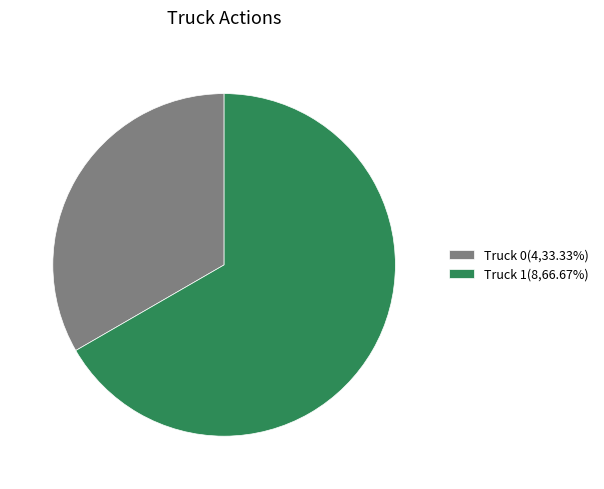

Between Truck 1 and Truck 0, which is larger?

Truck 1